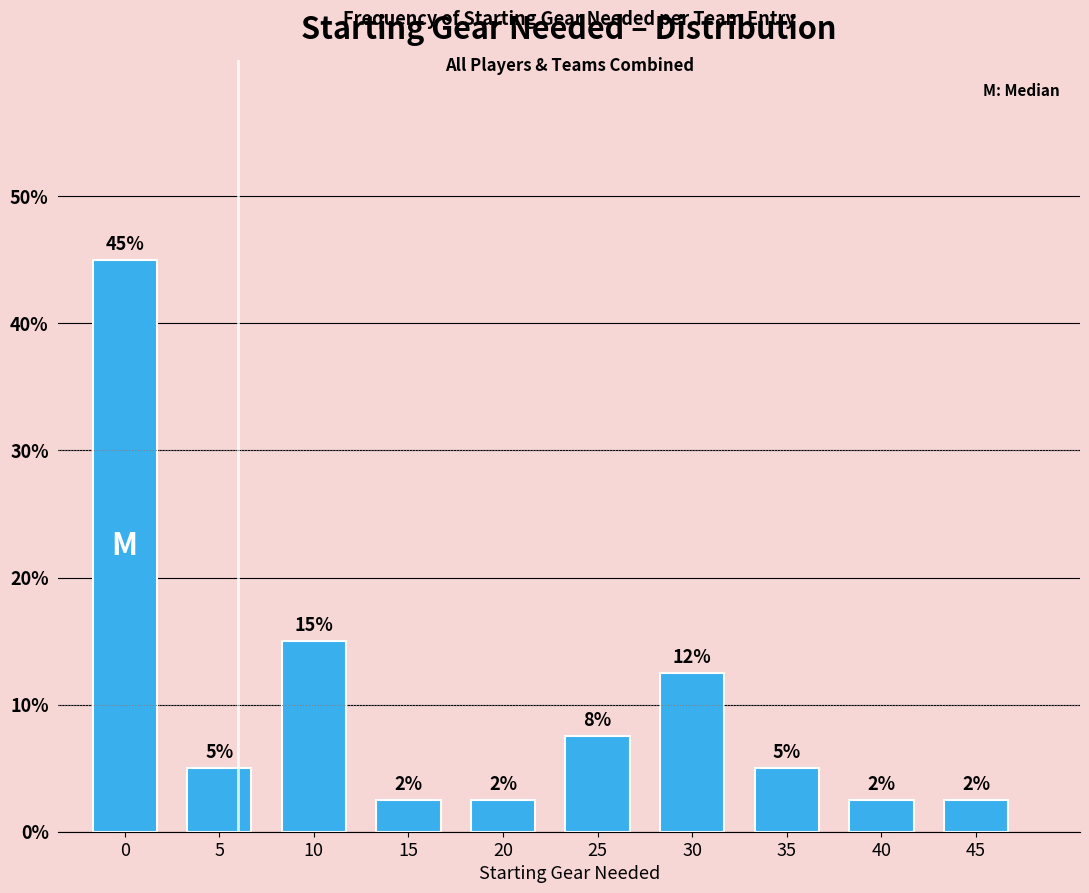

Are the bars horizontal?

No